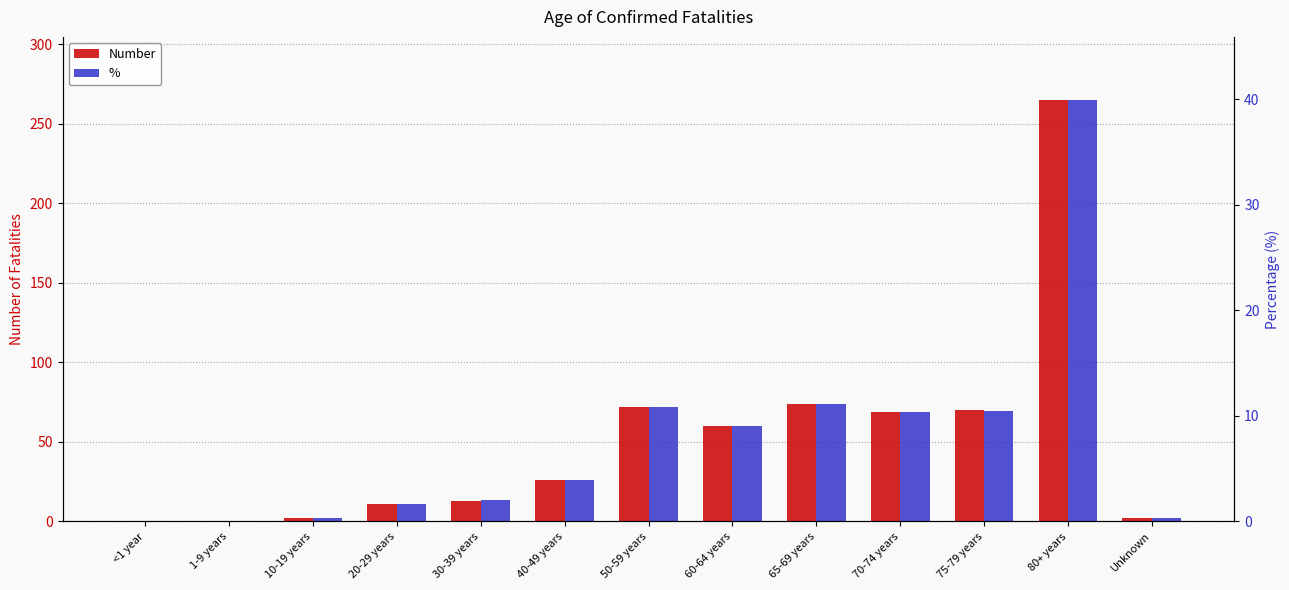

Rank the series by their maximum value, from highest to lowest.

Number, %